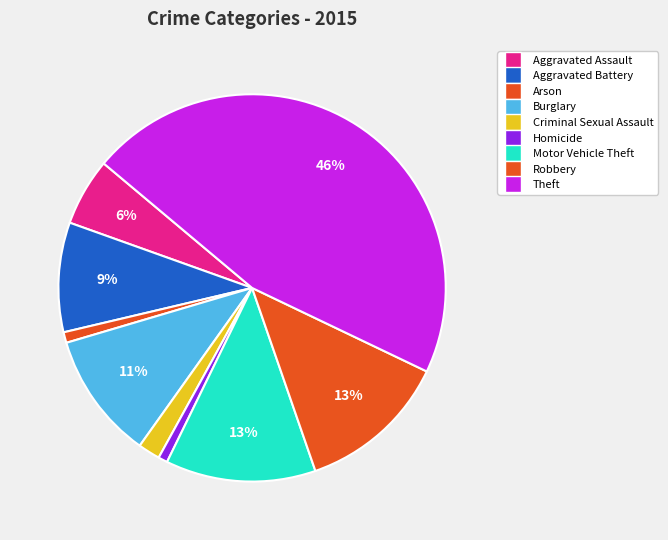

To the nearest percent, what is the difference between the largest and smallest slice percentages?

45%